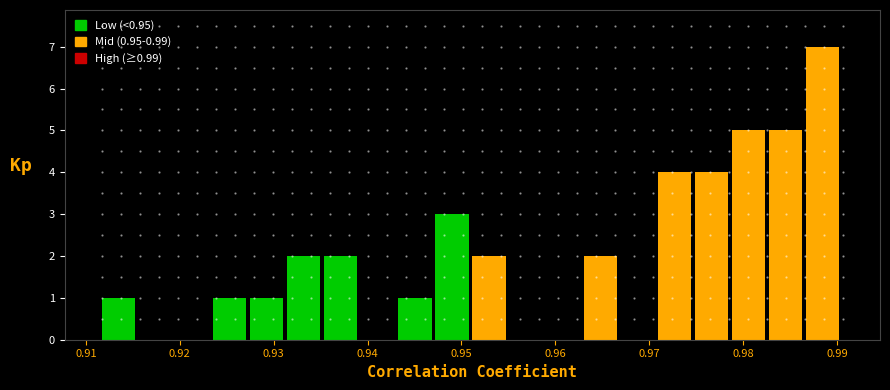

Around what value on the x-axis is the tallest bar? Give the approximate position of its centre, as read against the axis.

0.988